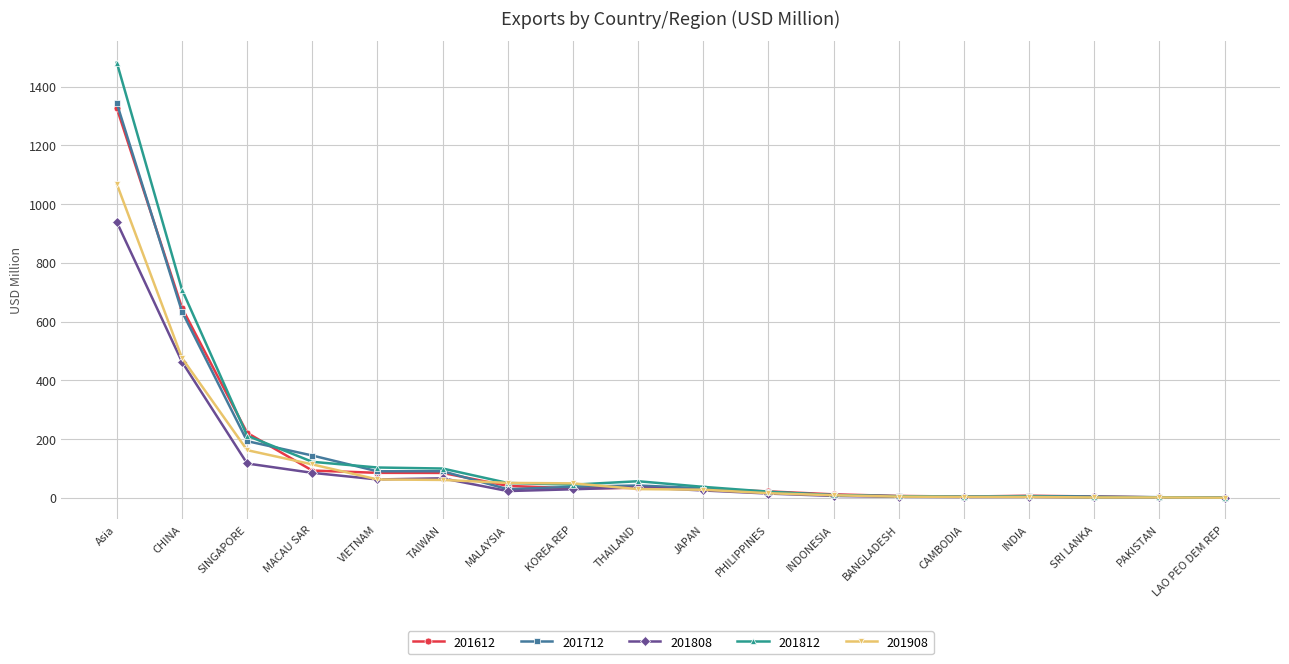

Where is 201612 nearest to the value 663?

CHINA